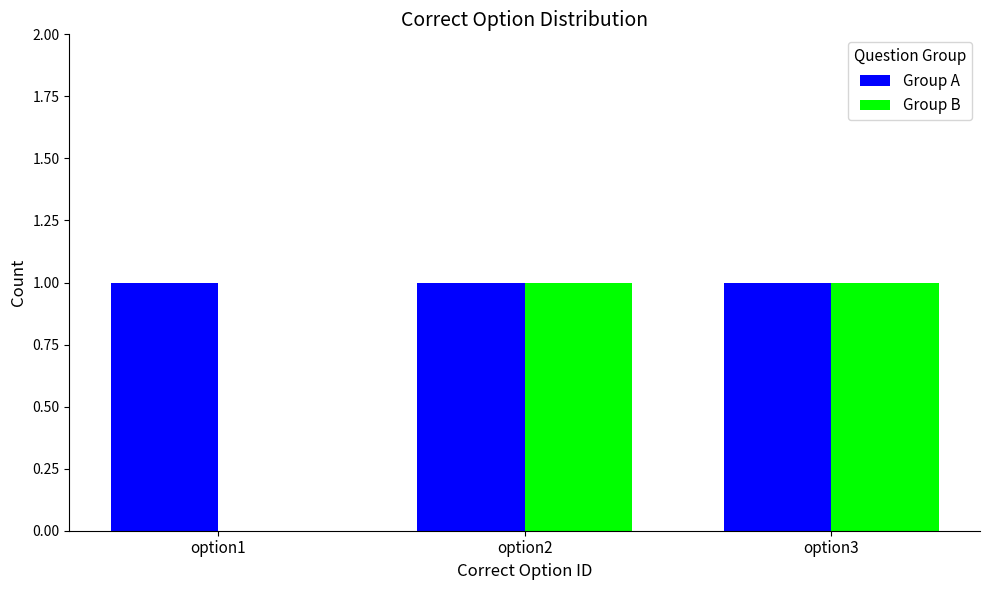

Between option1 and option2, which series saw the biggest shift?

Group B